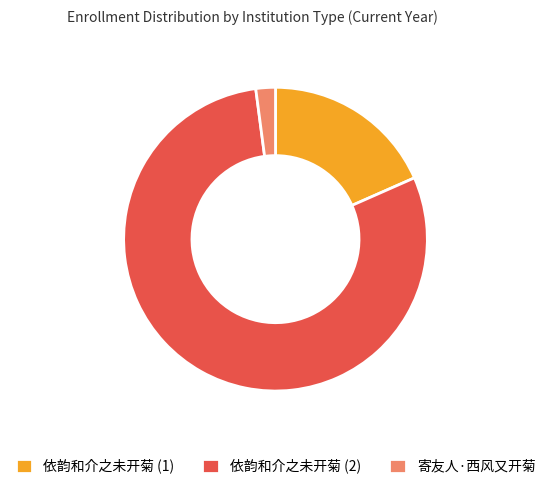

Between 依韵和介之未开菊 (2) and 依韵和介之未开菊 (1), which is larger?

依韵和介之未开菊 (2)